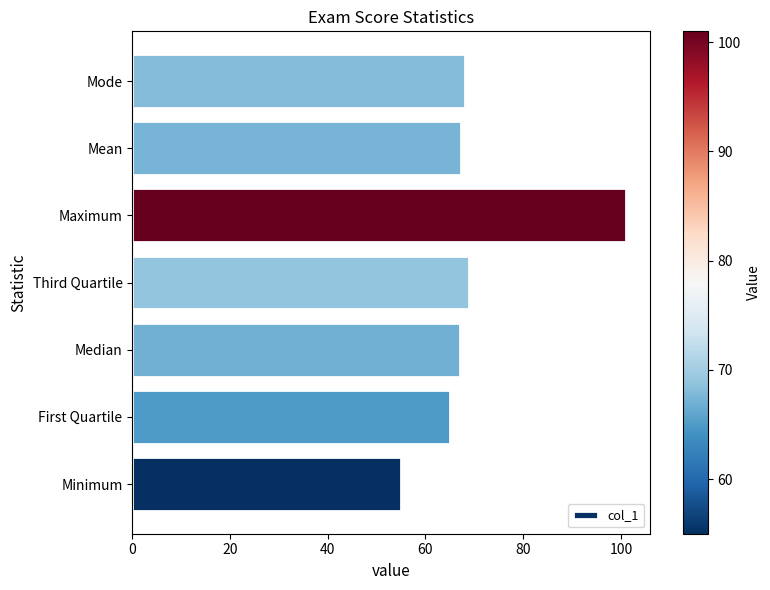

What is the change in value from Median to Maximum?

+34.0